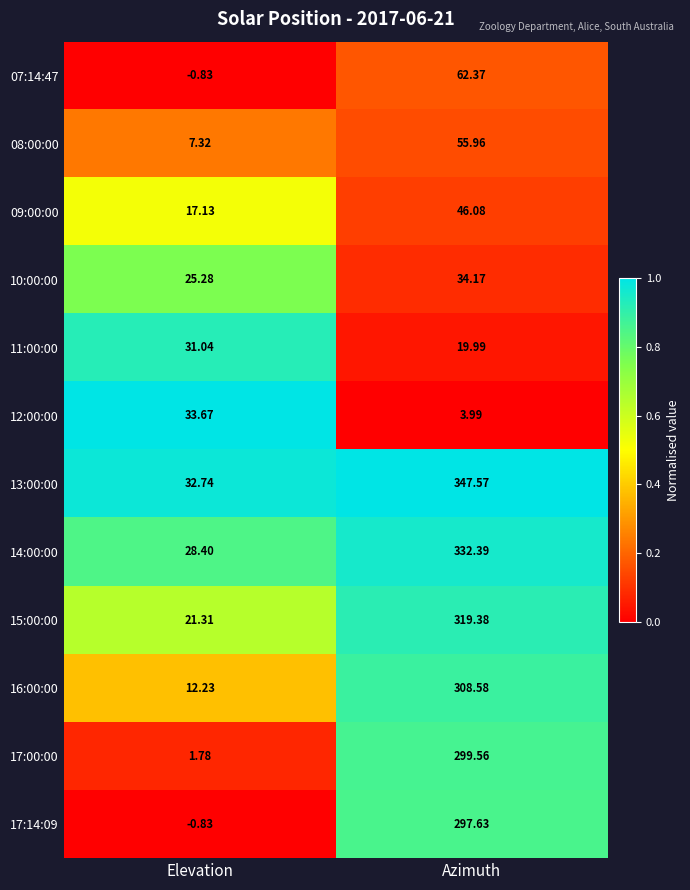

At how many categories does at least one series exceed 0?

2